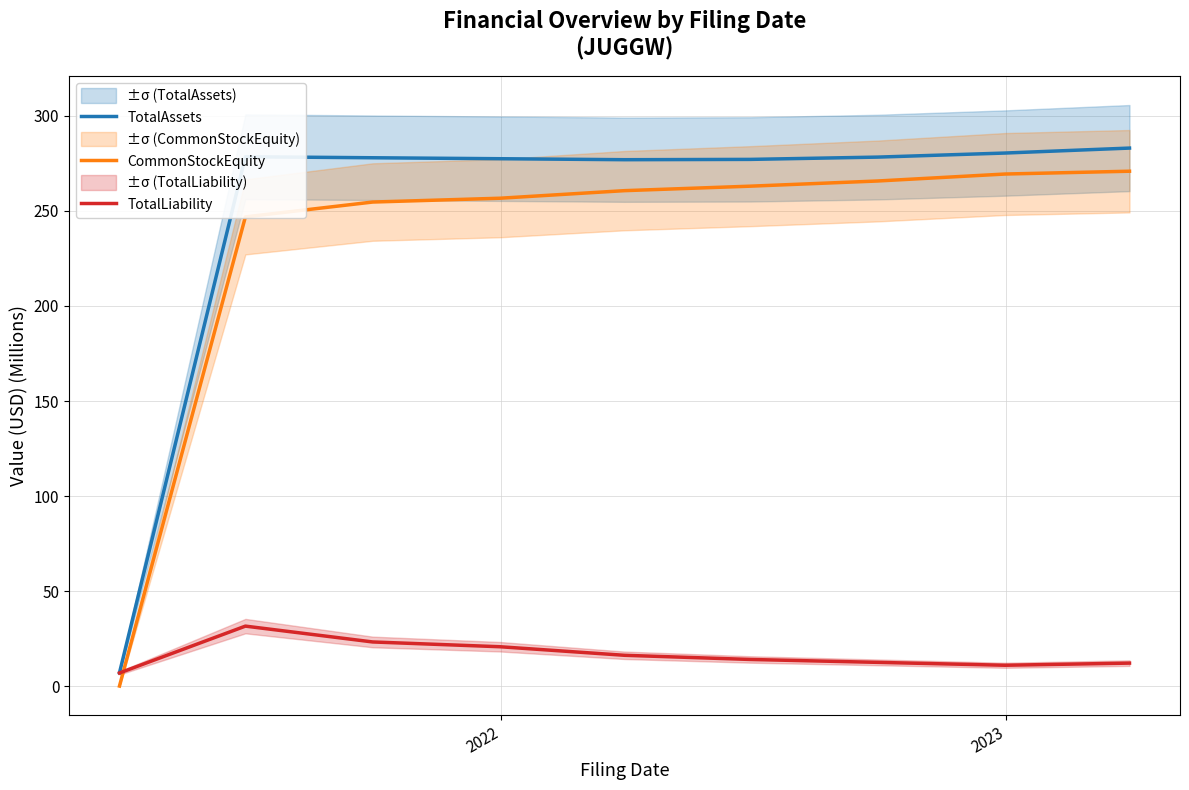

How many data points in TotalAssets are above 277?

7